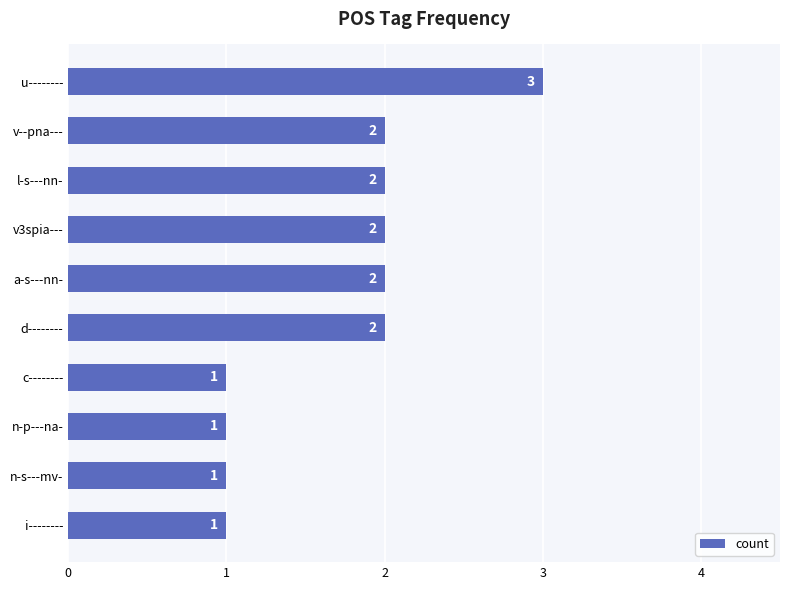

Reading top to bottom, list all the values displayed in this chart.

u--------=3	v--pna---=2	l-s---nn-=2	v3spia---=2	a-s---nn-=2	d--------=2	c--------=1	n-p---na-=1	n-s---mv-=1	i--------=1